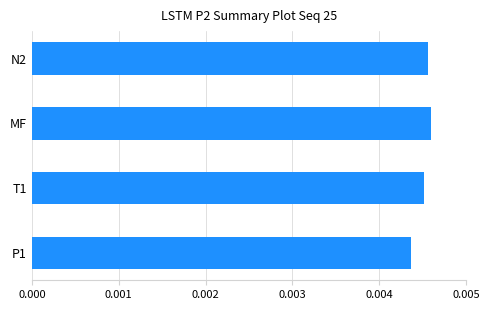

Which category has the lowest value across all series?

P1